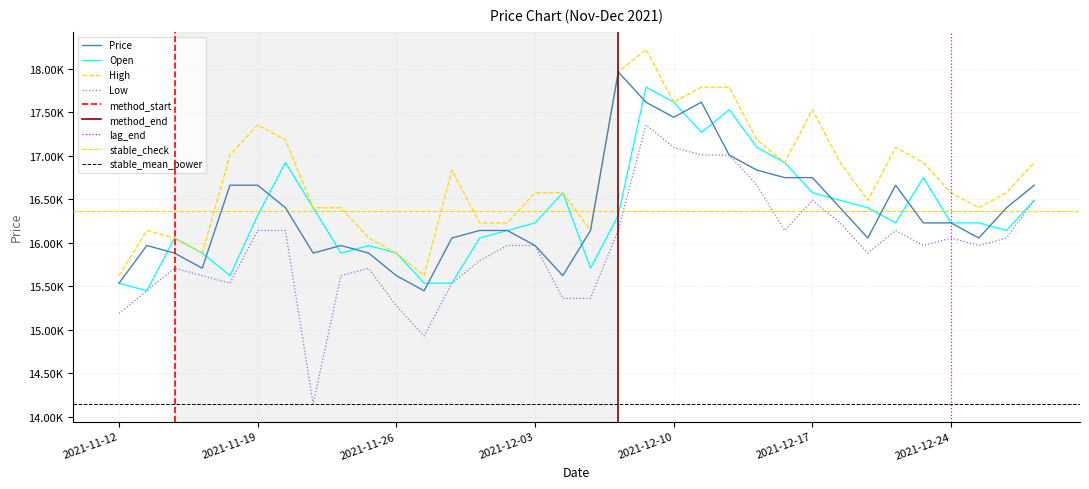

What is the total value across all series at 2021-12-02?

64478